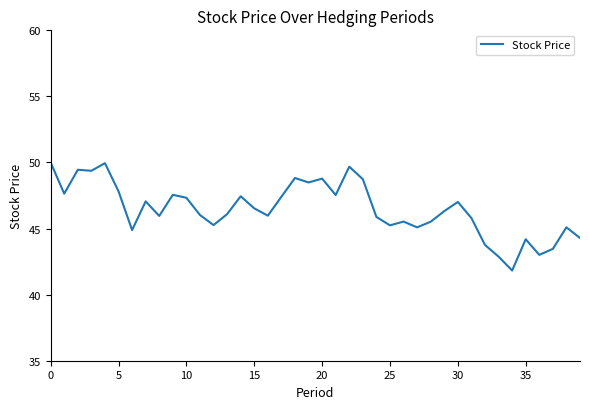

What is the greatest value displayed?

50.0